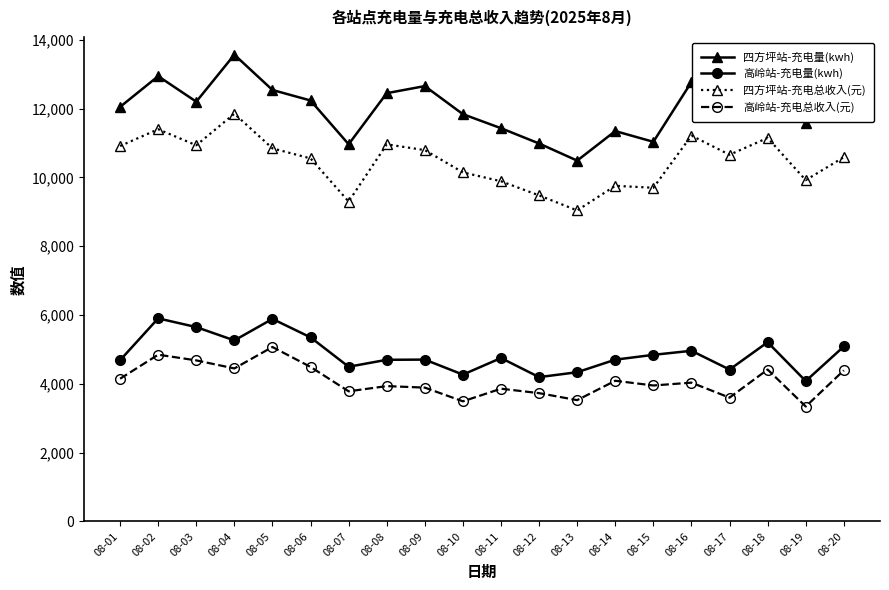

Is this an area chart (filled region under the line)?

No